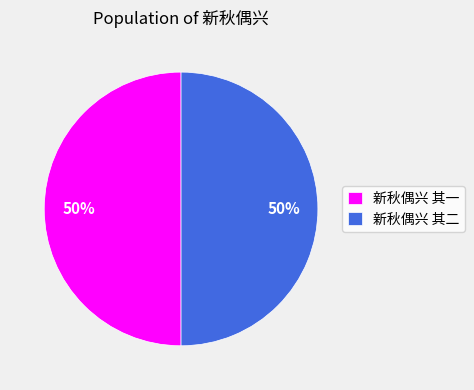

Is it true that 新秋偶兴 其二 is 57% of the pie?

False